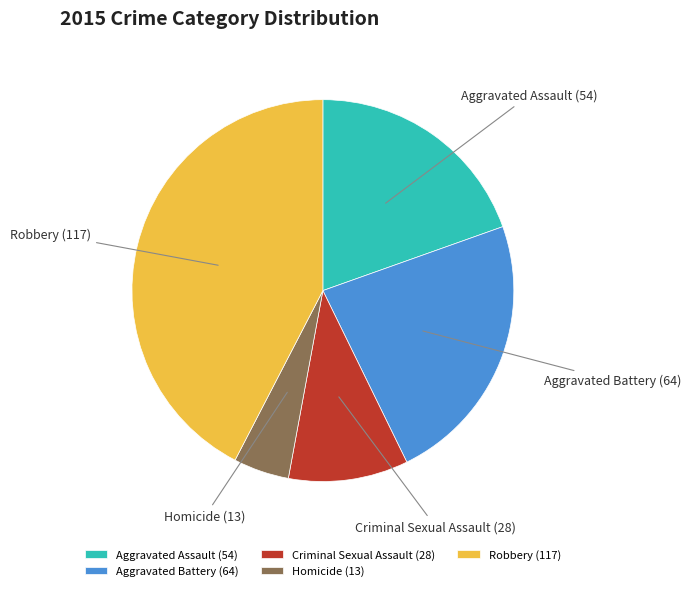

Which slice is the smallest?

Homicide